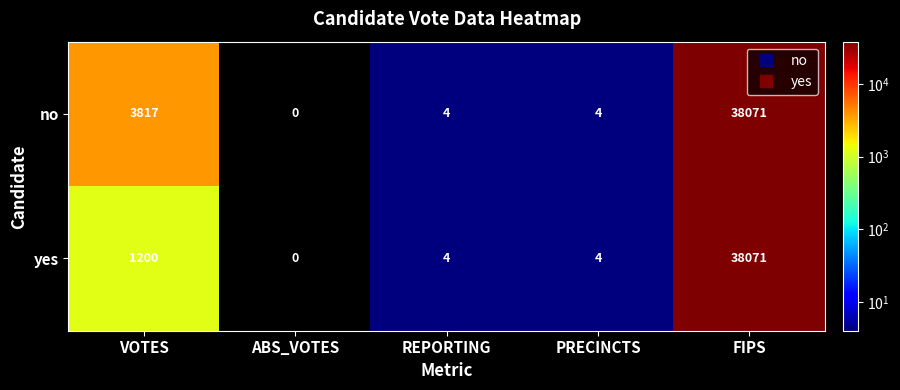

Reading left to right, list all the values displayed in this chart.

no: VOTES=3817	ABS_VOTES=0	REPORTING=4	PRECINCTS=4	FIPS=38071
yes: VOTES=1200	ABS_VOTES=0	REPORTING=4	PRECINCTS=4	FIPS=38071